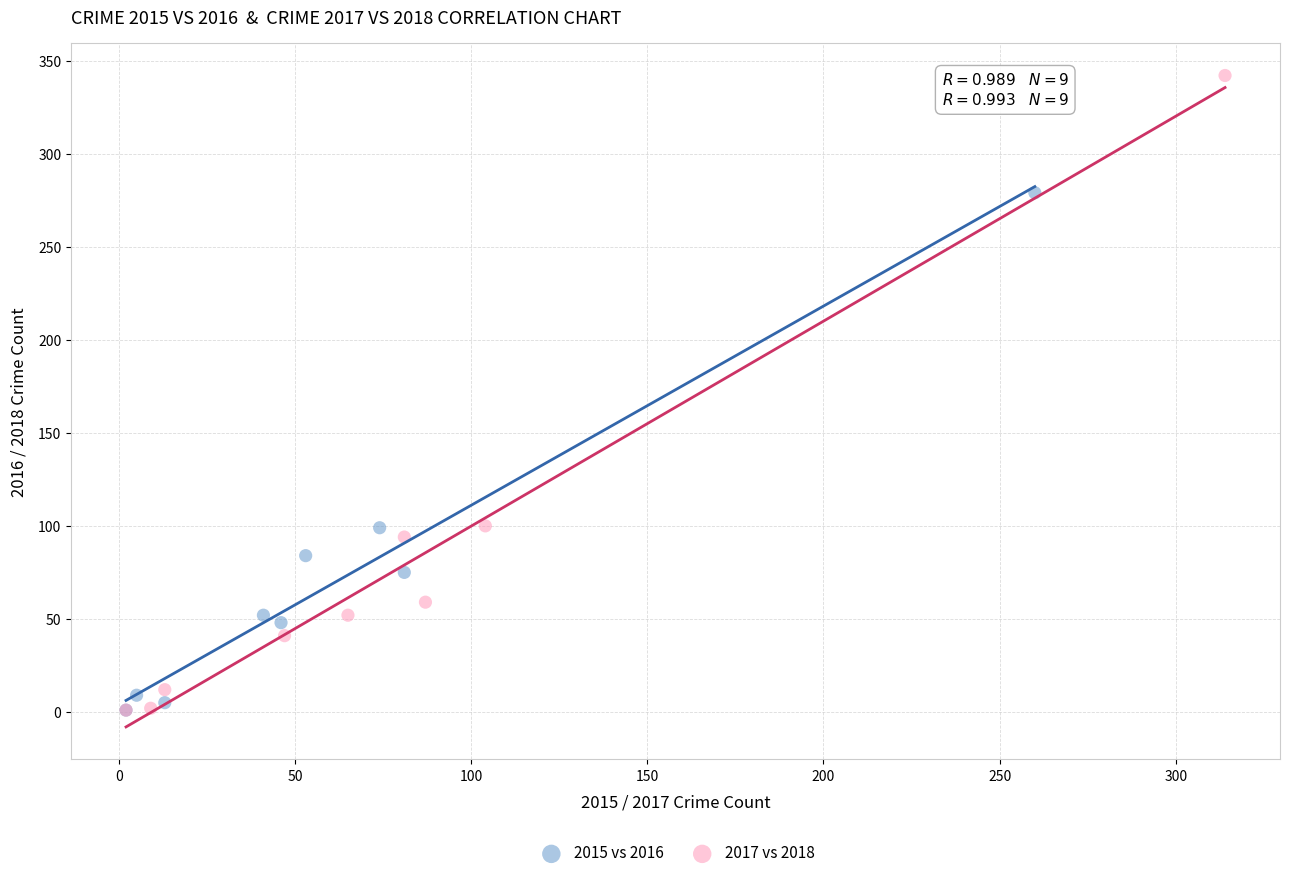

Which series contains the highest Y value?

2017 vs 2018